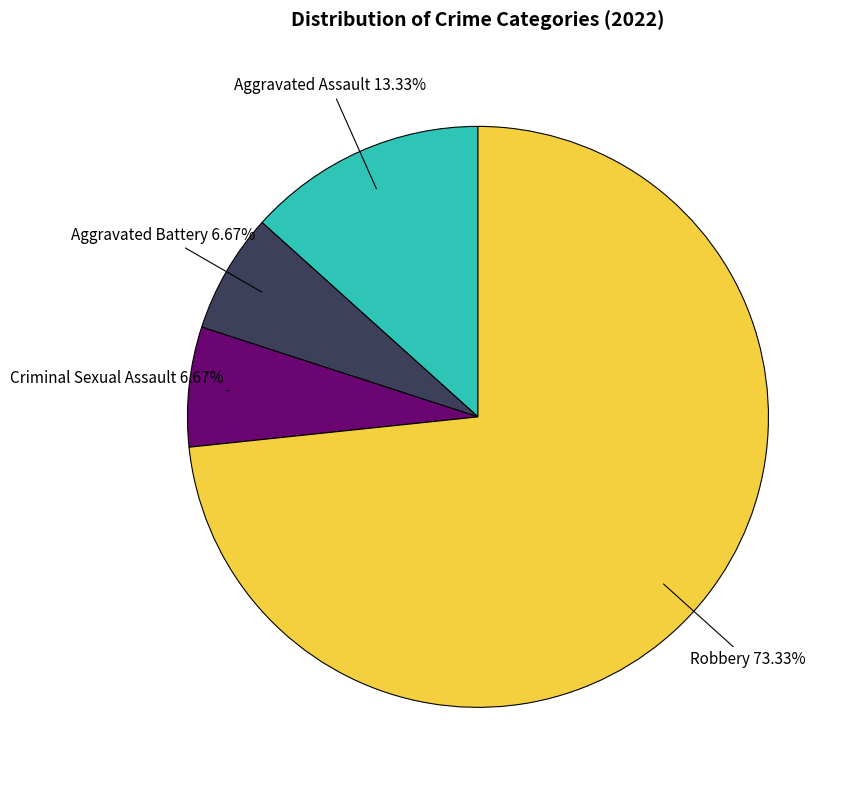

How many slices are in this pie chart?

4